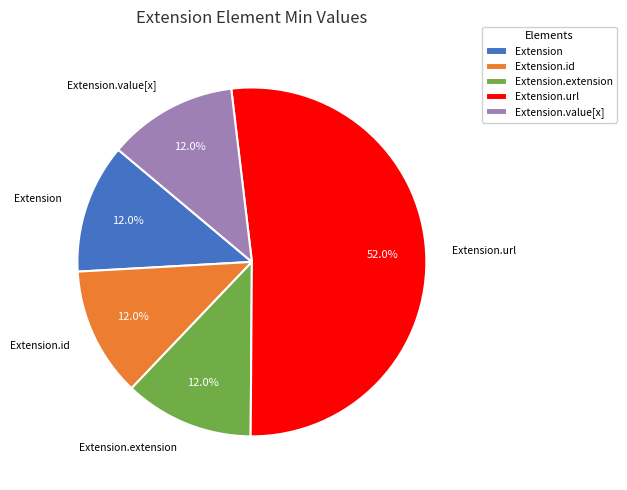

Is the sum of Extension and Extension.extension greater than half?

No